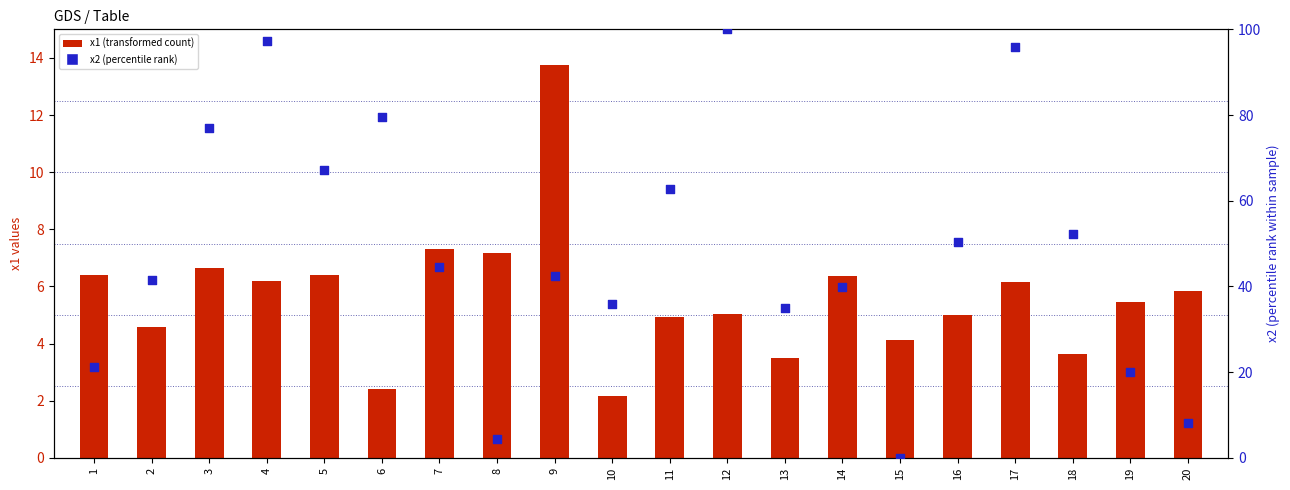

What are all the series names shown in the legend?

x1 (transformed count), x2 (percentile rank)